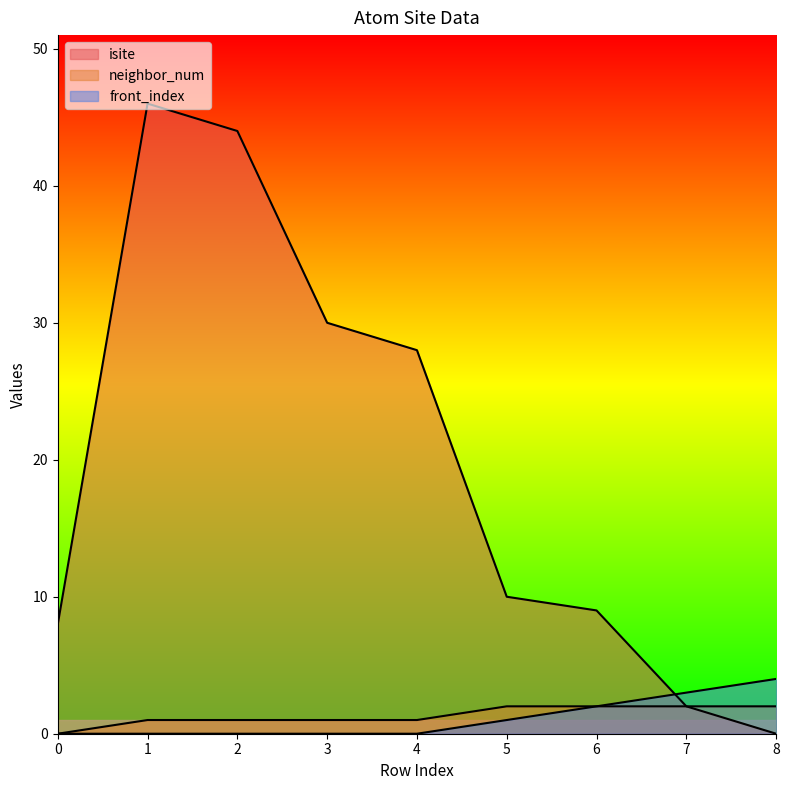

How many categories are shown in the chart?

9